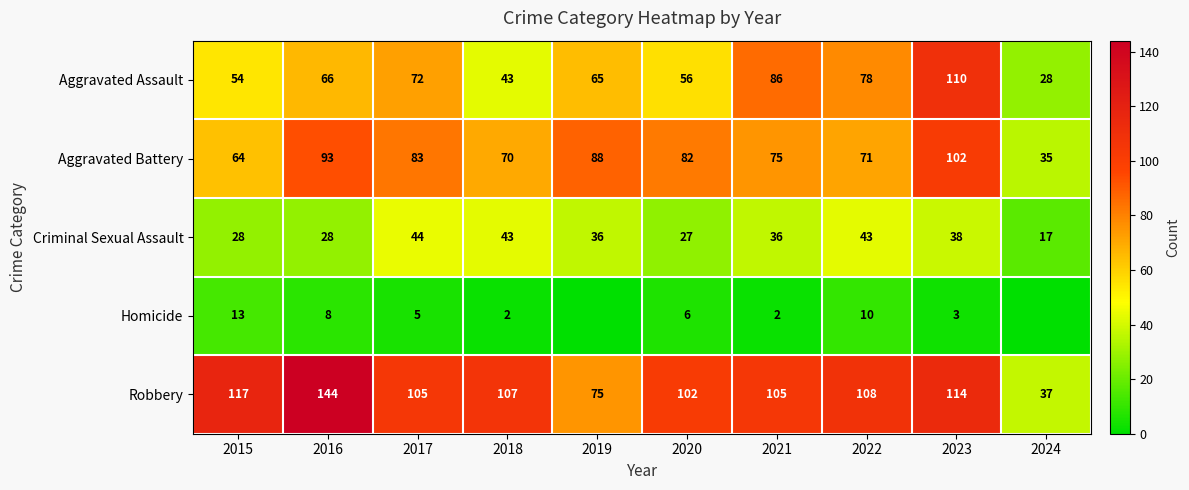

List the labels in order of Aggravated Battery value, largest first.

2023, 2016, 2019, 2017, 2020, 2021, 2022, 2018, 2015, 2024